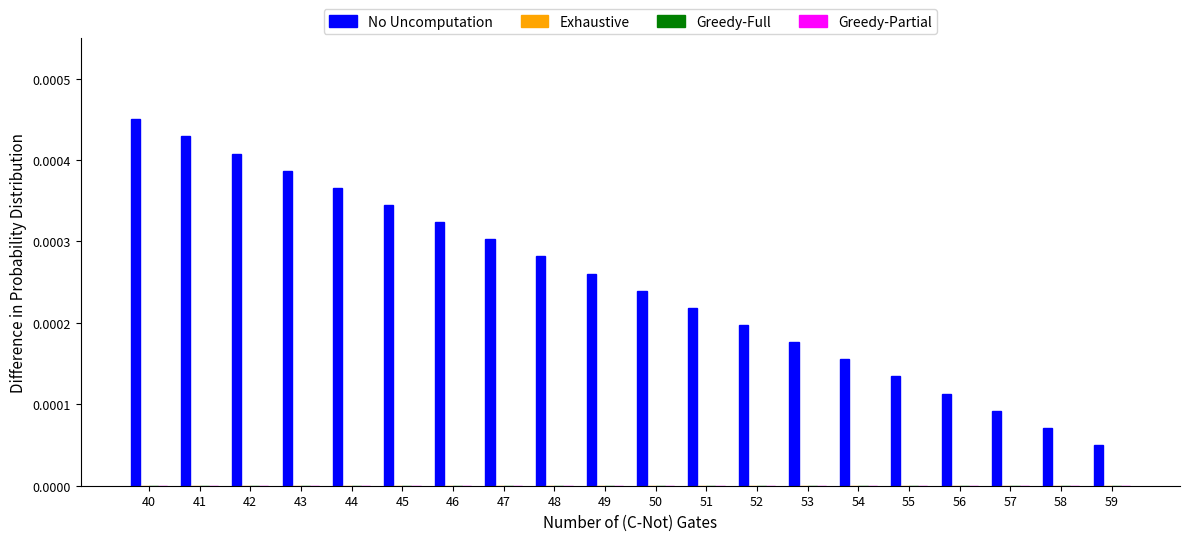

Rank the series at 57 from lowest to highest value.

Exhaustive, Greedy-Full, Greedy-Partial, No Uncomputation